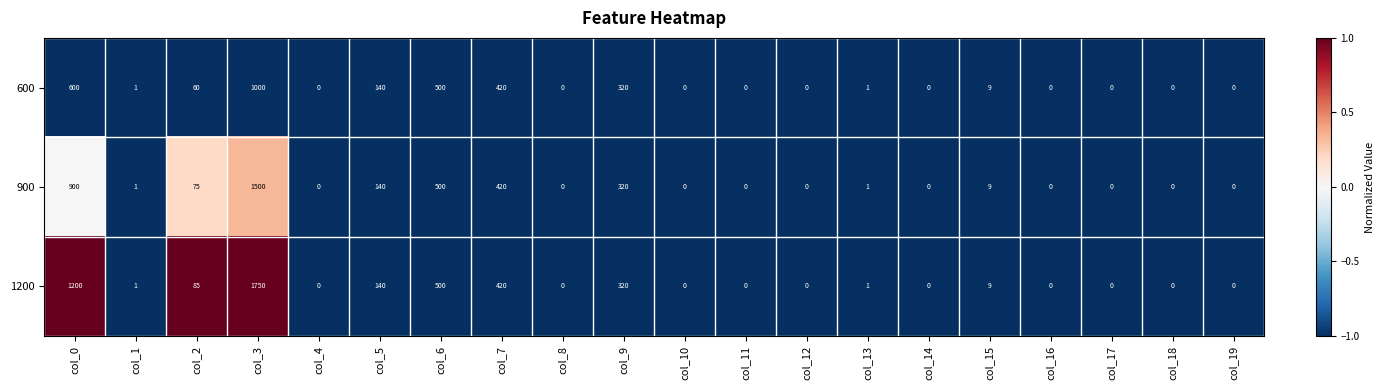

Which series has the largest total across all categories?

1200